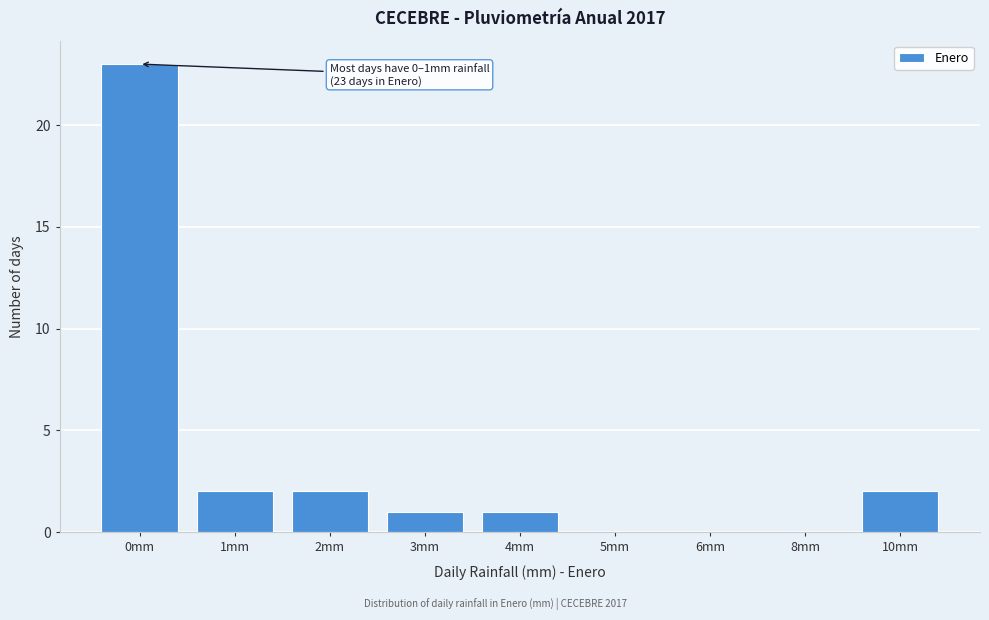

Reading left to right, list all the values displayed in this chart.

0mm=23	1mm=2	2mm=2	3mm=1	4mm=1	5mm=0	6mm=0	8mm=0	10mm=2